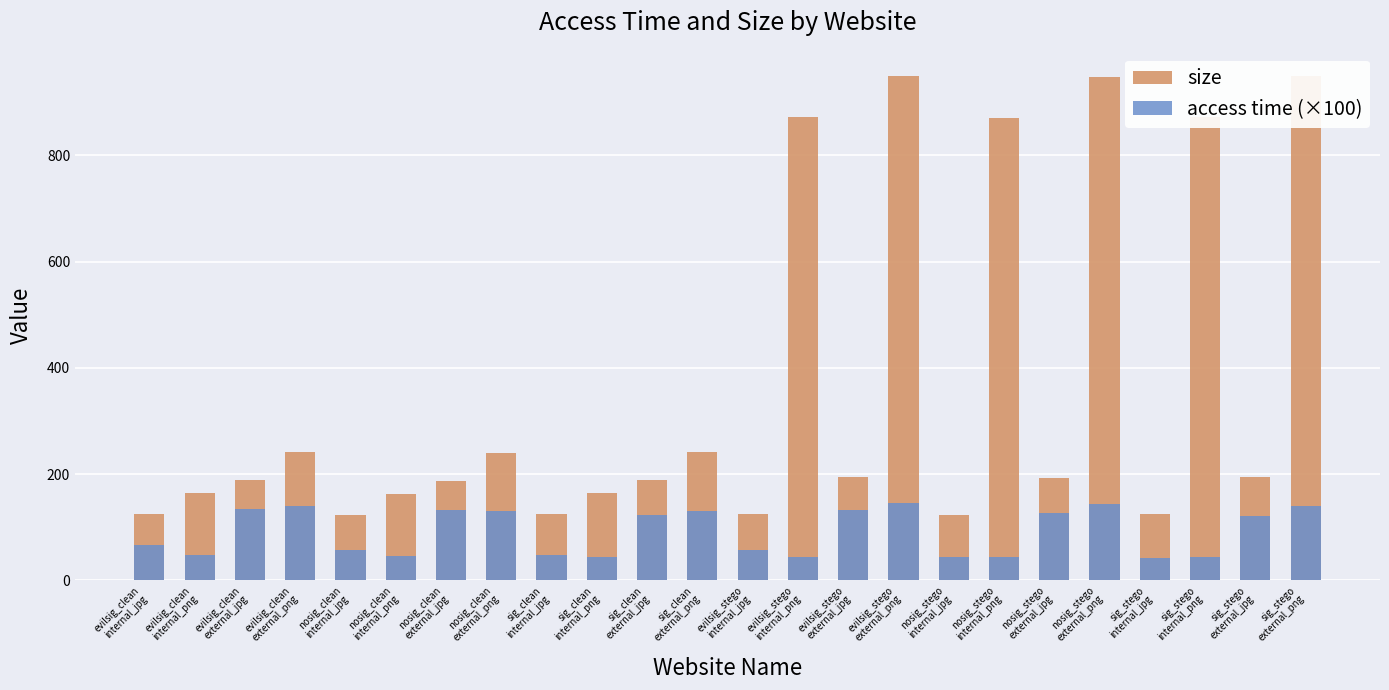

Are the bars horizontal?

No